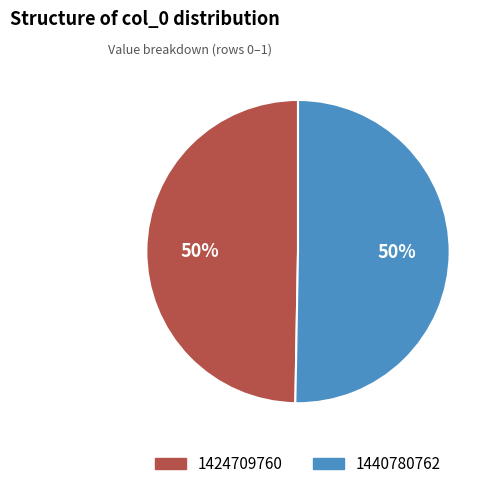

How many segments does this pie chart have?

2